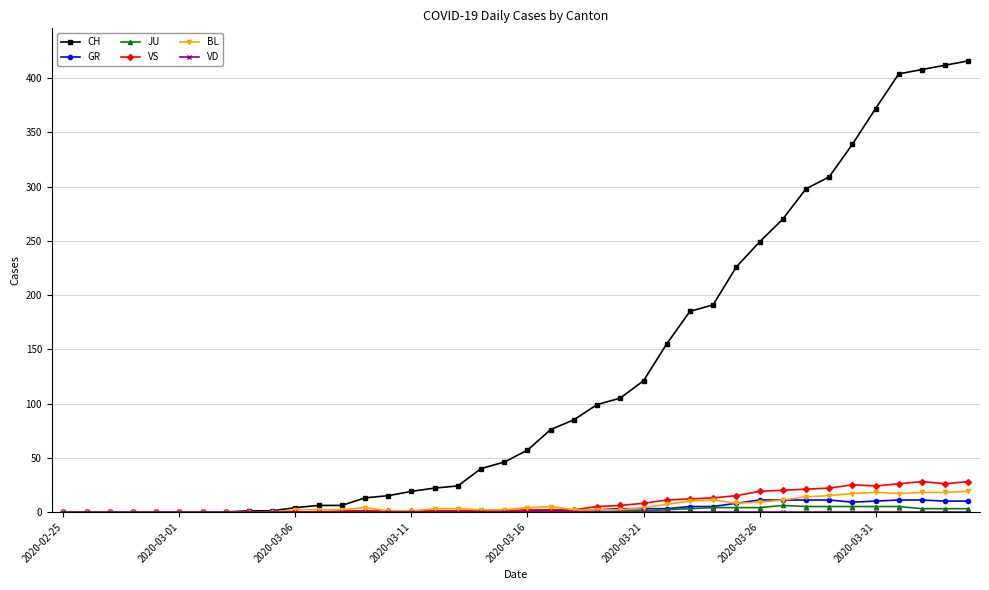

Which series has the largest total across all categories?

CH